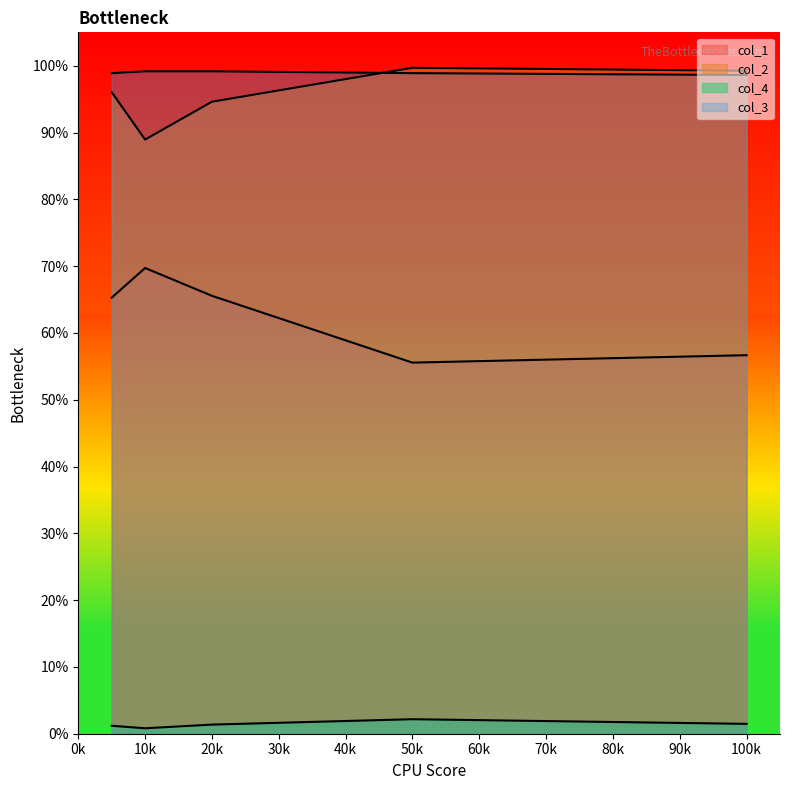

True or false: col_4 and col_2 cross at least once.

False